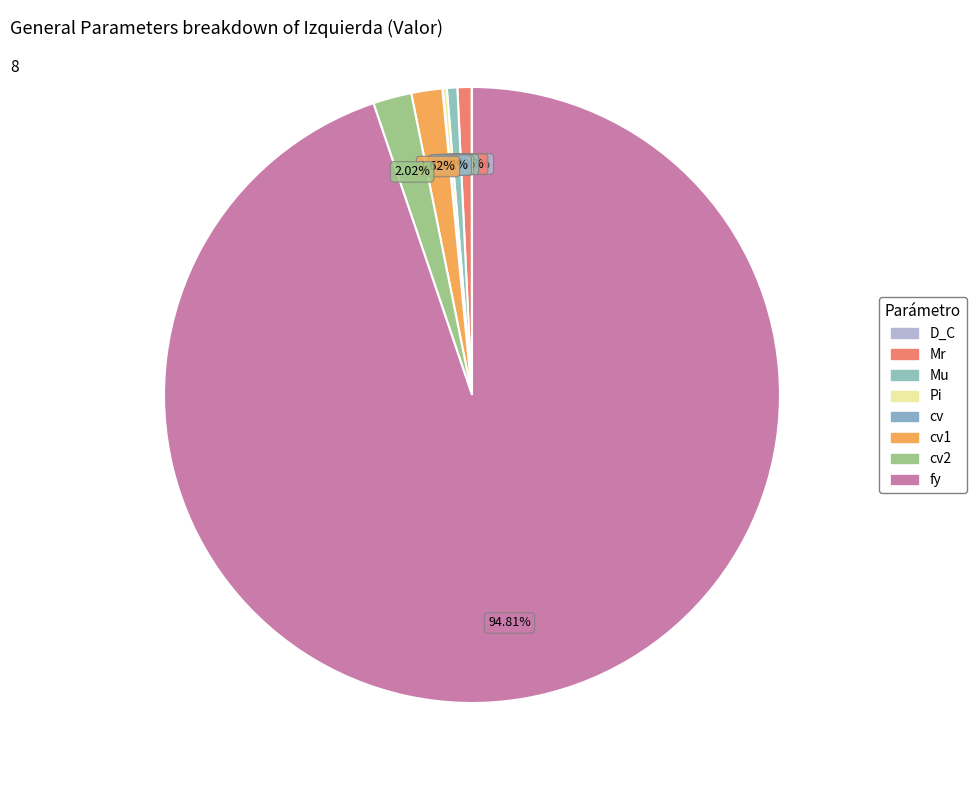

To the nearest percent, what is the average slice percentage?

12%